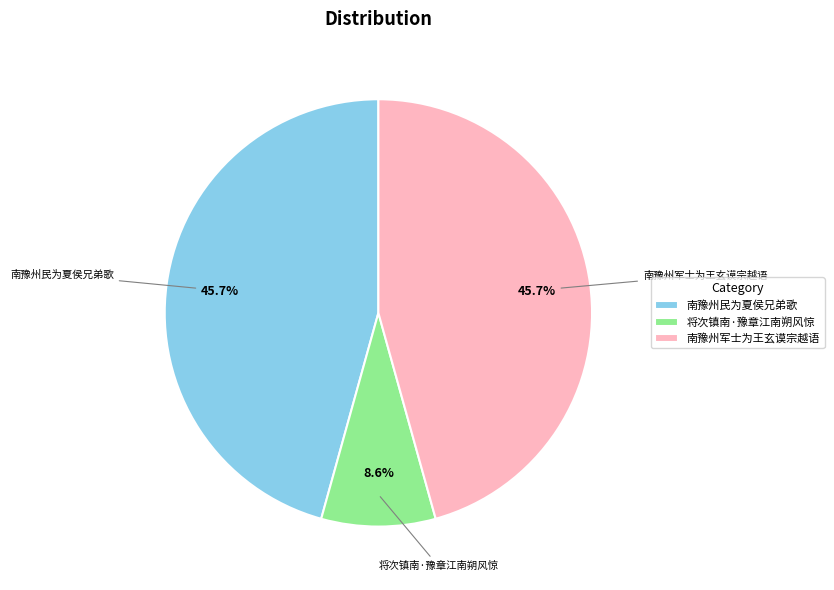

The 将次镇南·豫章江南朔风惊 slice represents 16% of the pie. True or false?

False